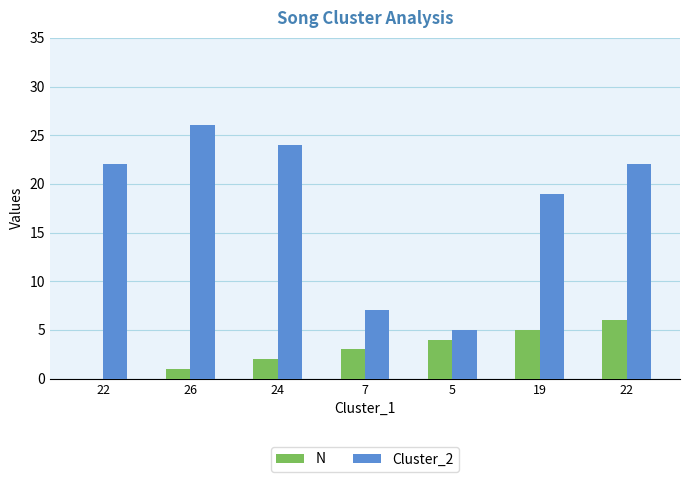

How many categories are shown in the chart?

7